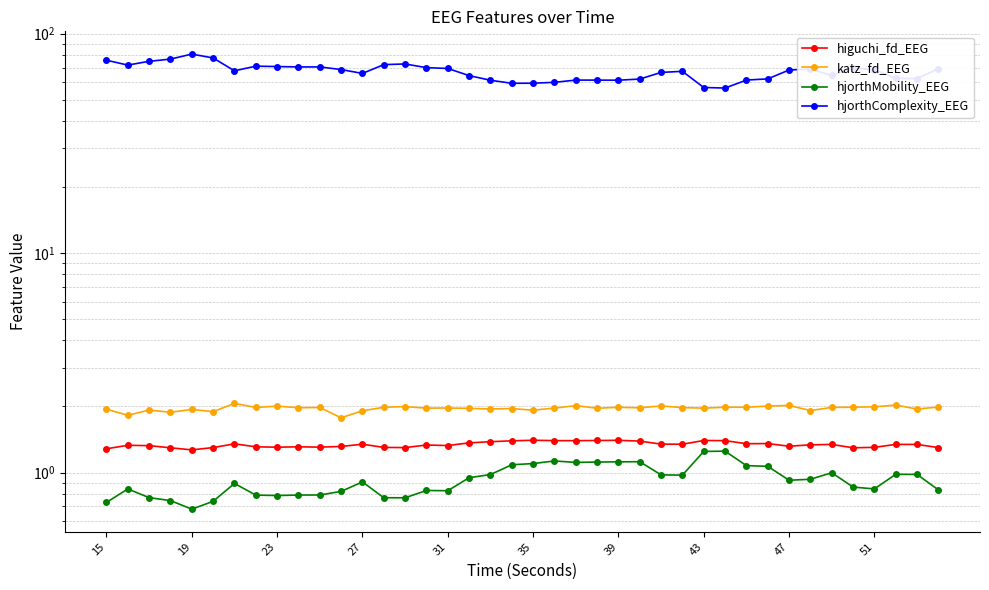

The hjorthMobility_EEG series shows 0.5 at 29. True or false?

False